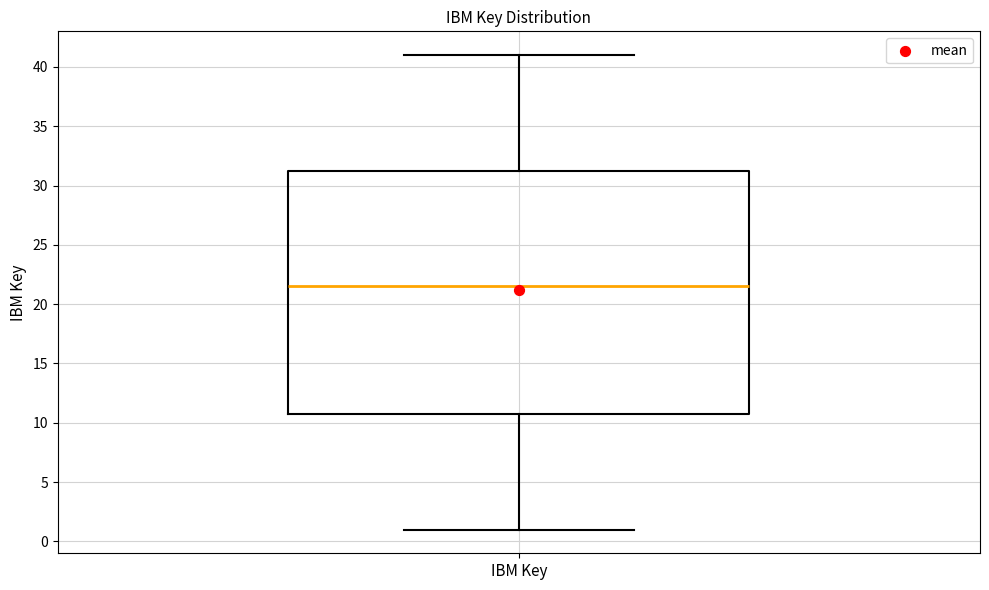

Transcribe this box plot: give where the median line is, the range the box spans, and where the two whiskers end, as read against the y-axis. The values are not printed on the chart, so give them approximately, as read against the axis.

median 21.5, box 11.0 to 31.5, whiskers 1.0 to 41.0